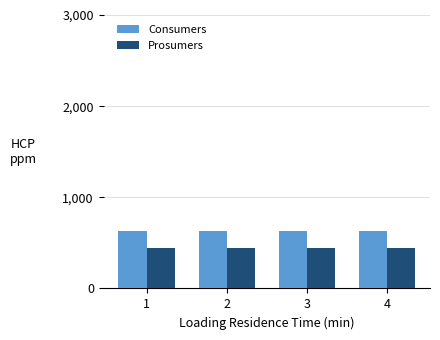

Read the Prosumers value at 3.

440